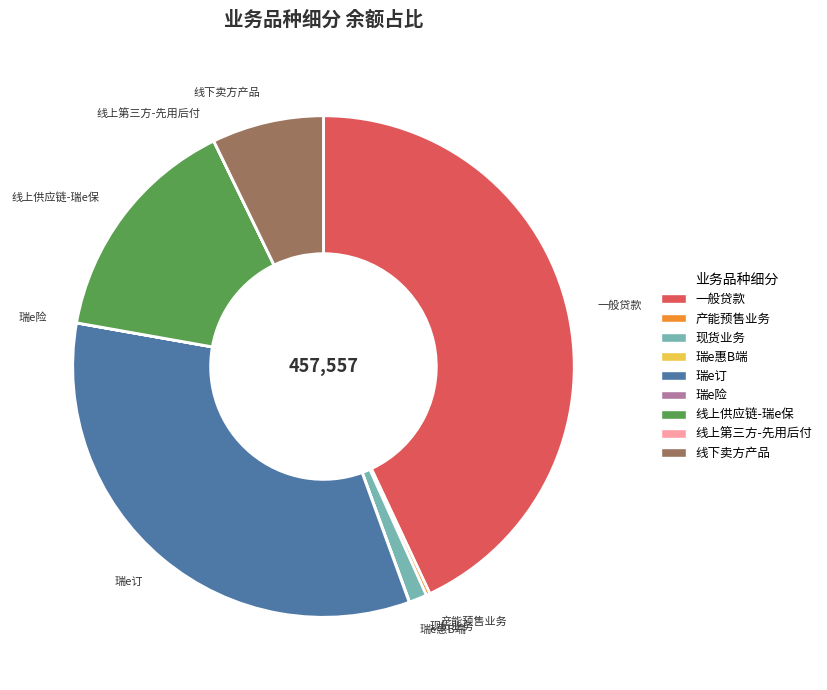

Between 一般贷款 and 线下卖方产品, which is larger?

一般贷款